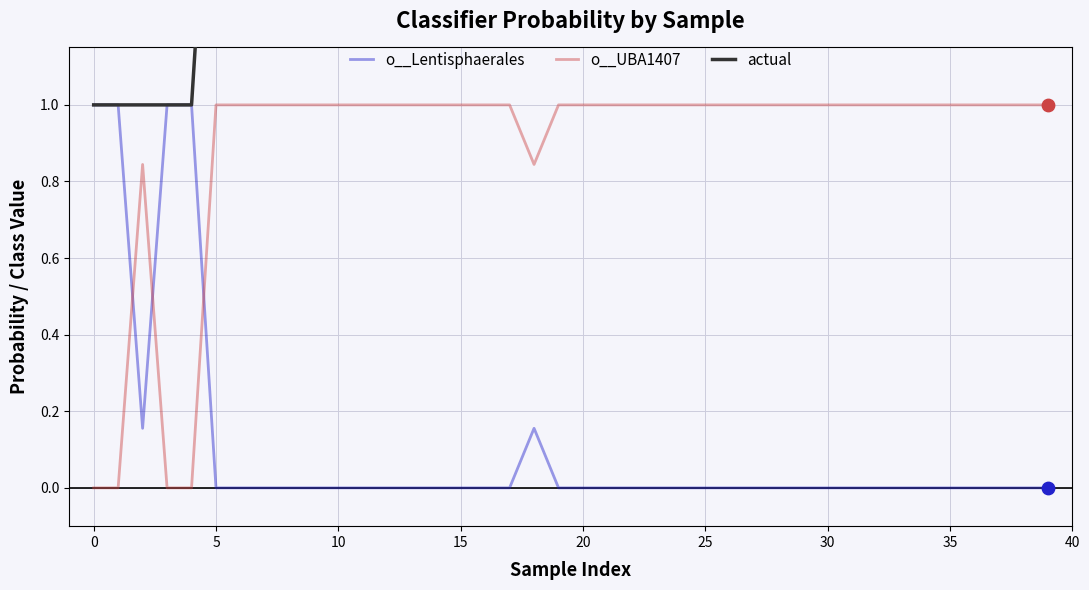

Is the value of o__Lentisphaerales at 34 greater than the value of actual at 12?

No